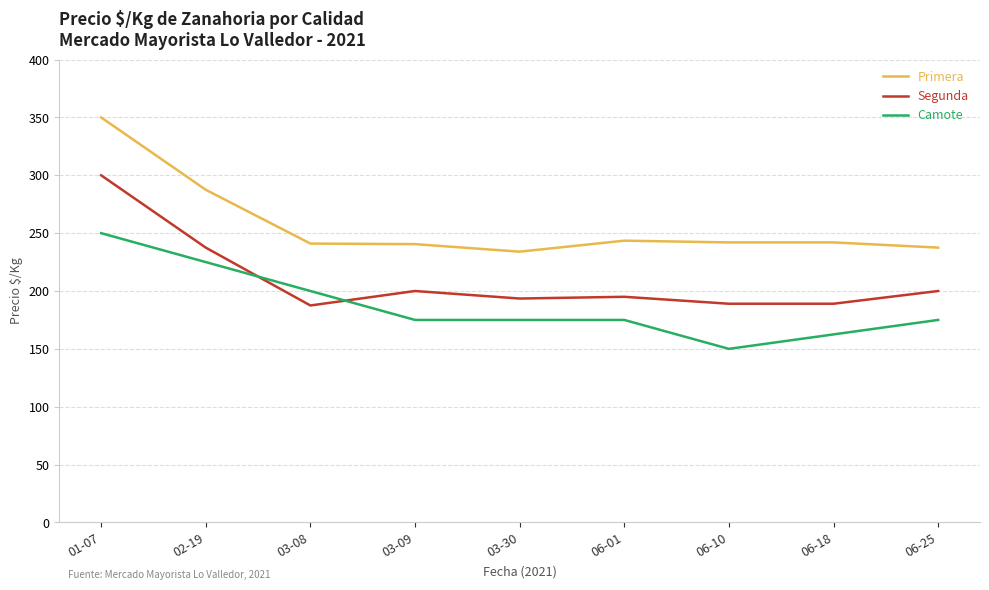

What is the highest value of the Primera series?

350.0